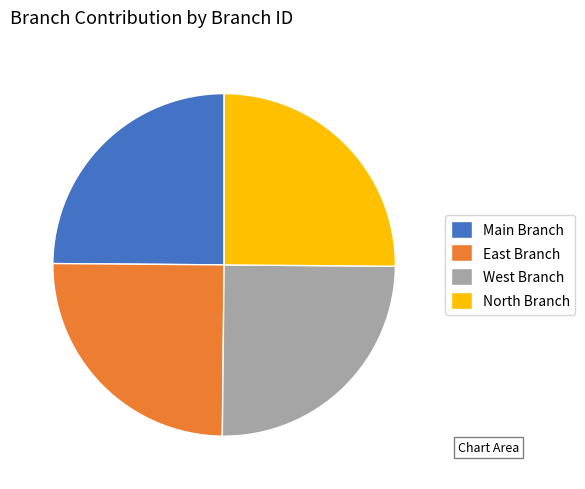

How many slices are in this pie chart?

4